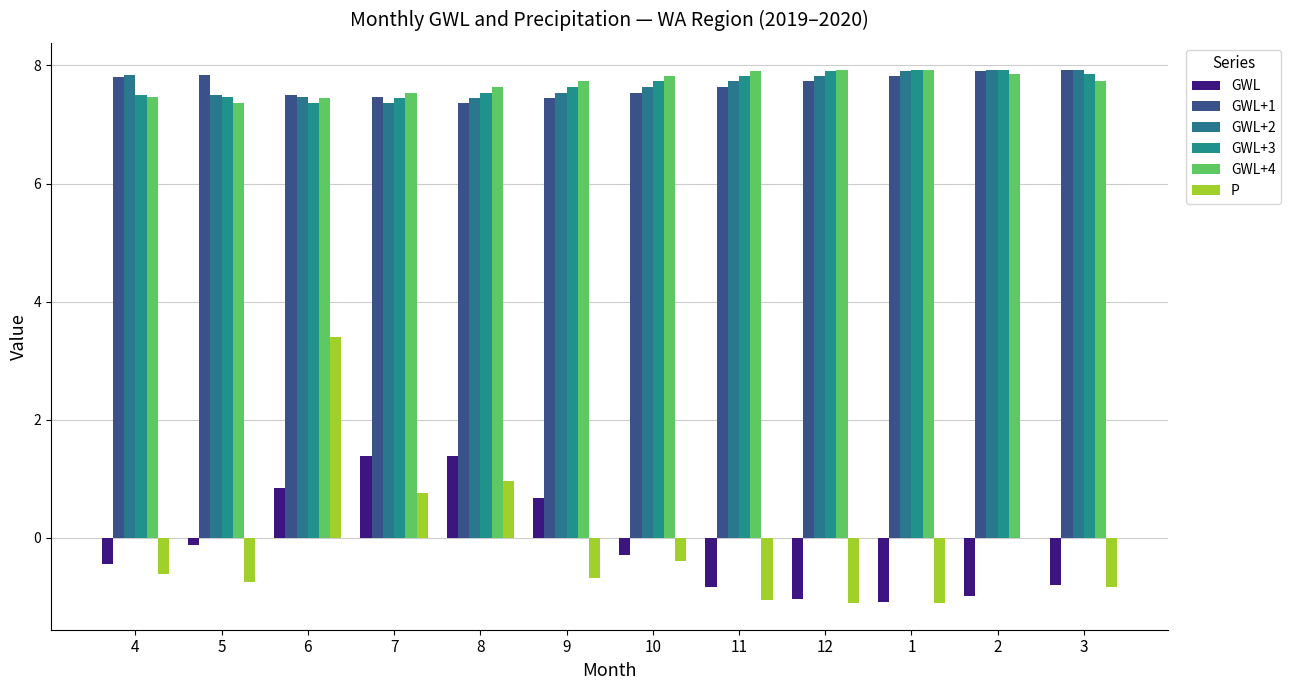

What is the difference between the second highest and minimum values in the GWL+4 series?

0.6